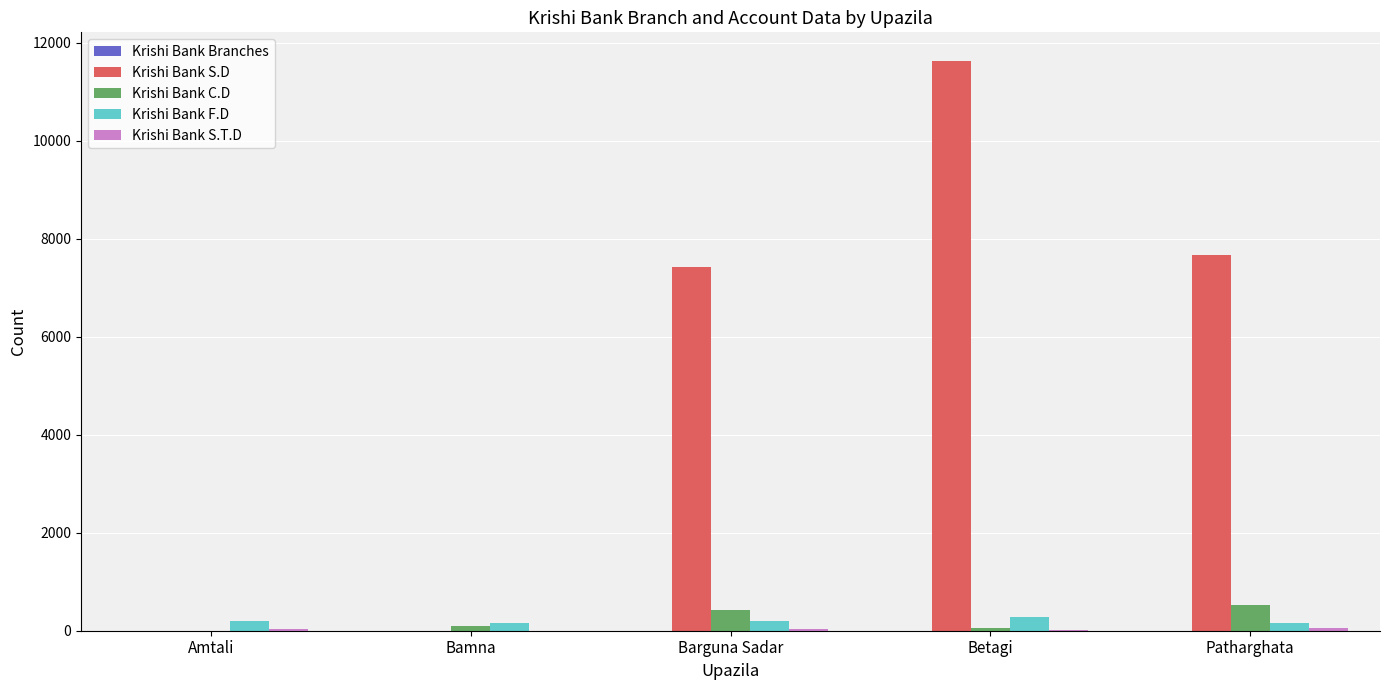

Which series has the largest total across all categories?

Krishi Bank S.D